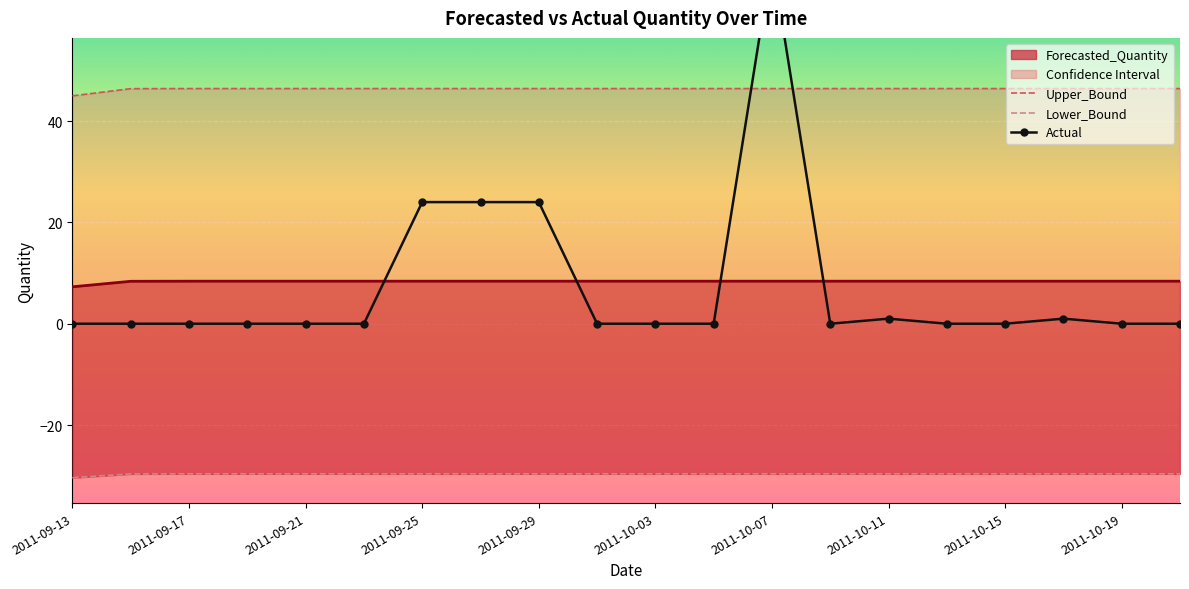

The Lower_Bound series shows -18.6 at 2011-10-07. True or false?

False